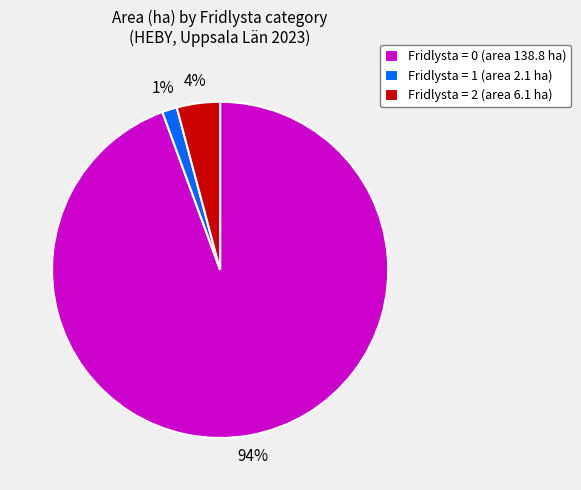

To the nearest percent, what is the combined percentage of Fridlysta = 2 (area 6.1 ha) and Fridlysta = 0 (area 138.8 ha)?

99%